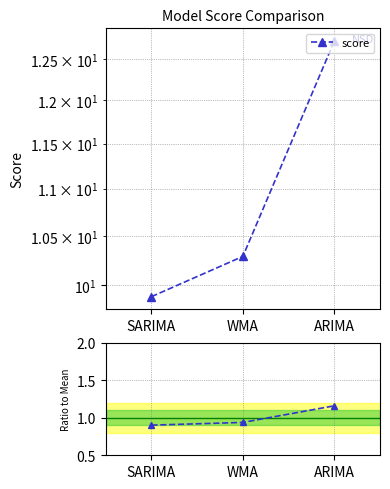

Between SARIMA and ARIMA, which is larger?

ARIMA